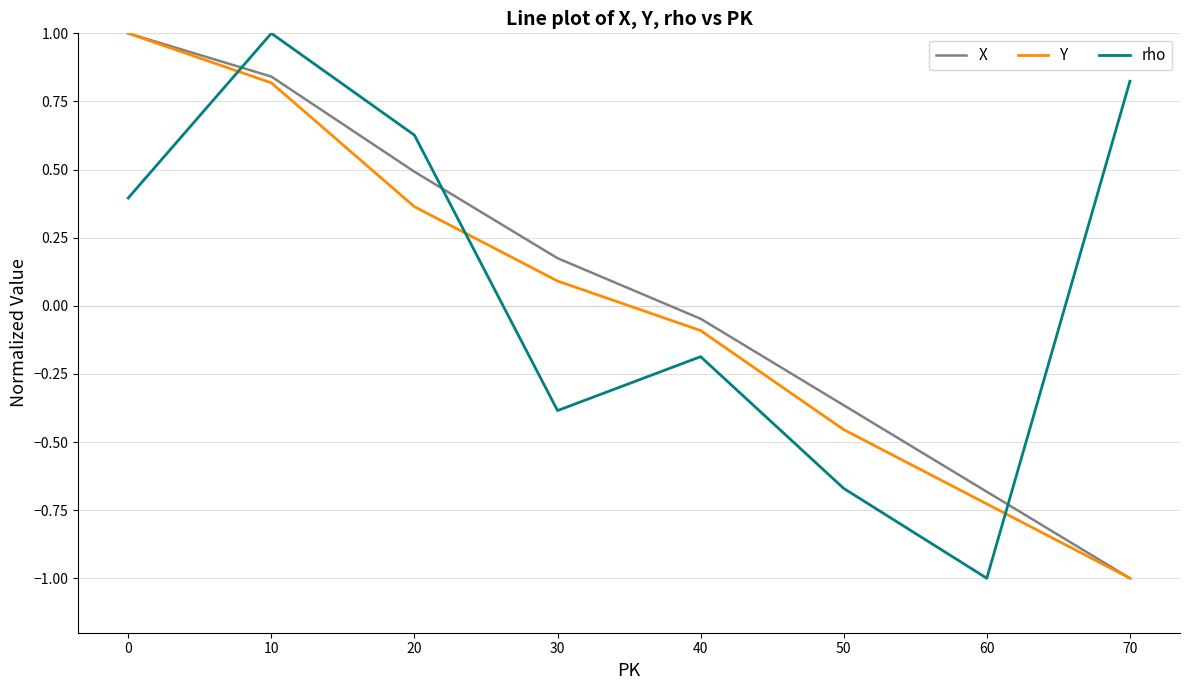

Where is X nearest to the value 0?

40